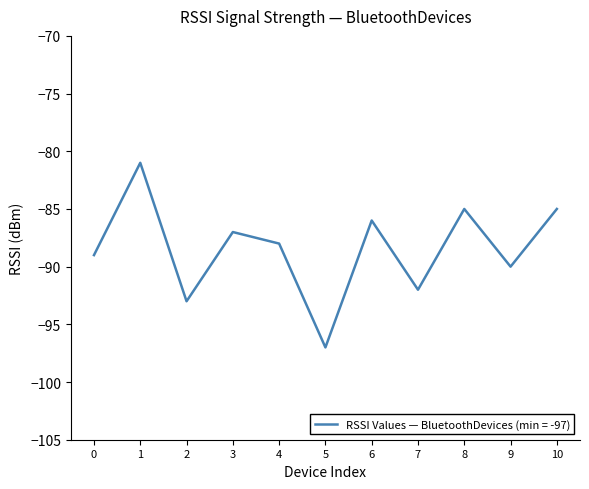

The value at 0 is -52. True or false?

False